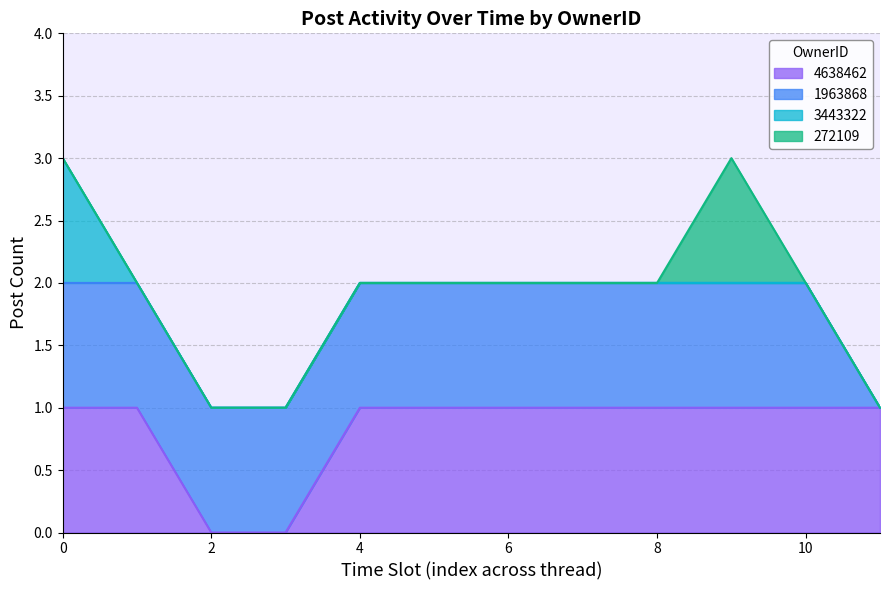

What is the maximum value for PostType_3?

1